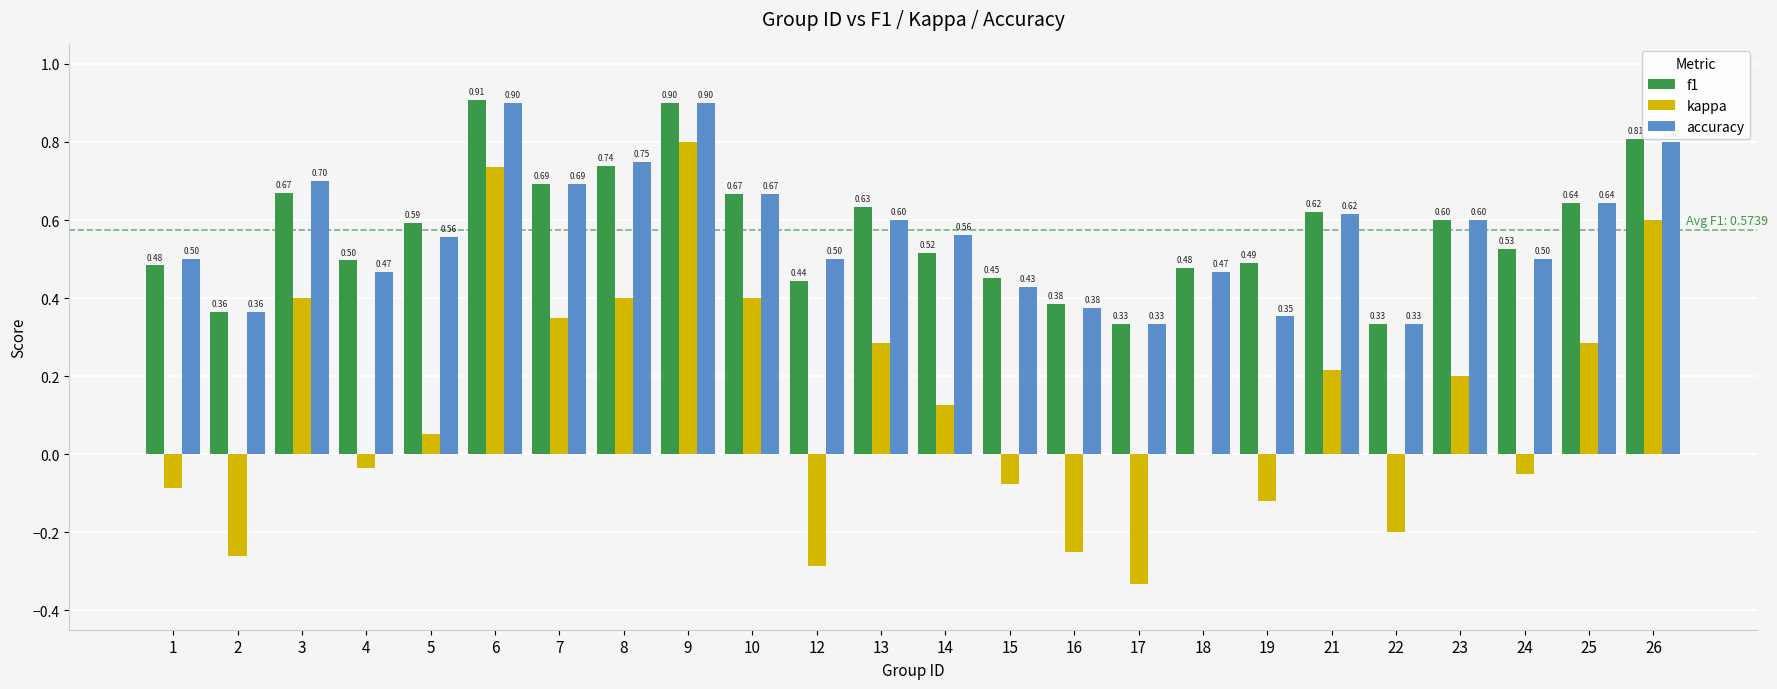

Which series has the largest total across all categories?

f1